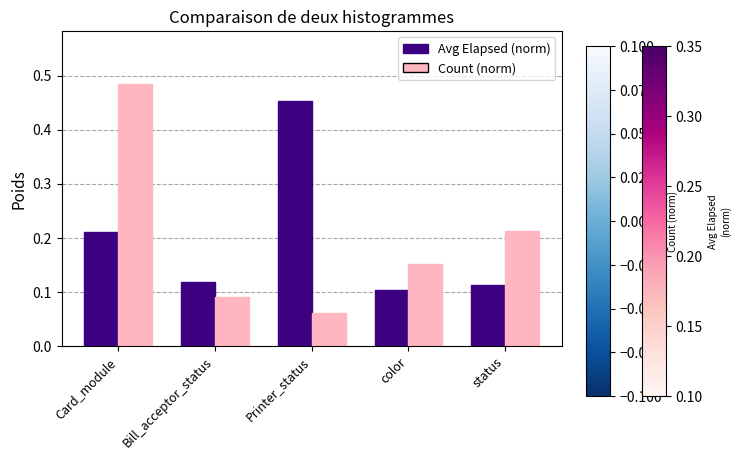

At which category is the sum across all series the highest?

Card_module